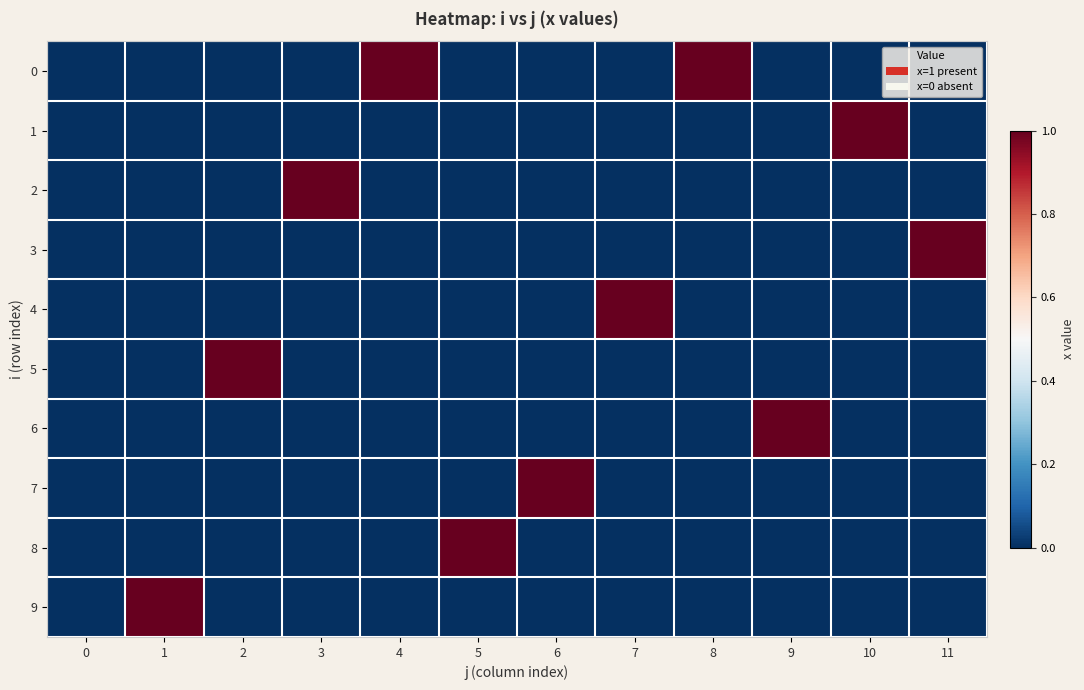

What is the difference between the highest and lowest values at 3?

1